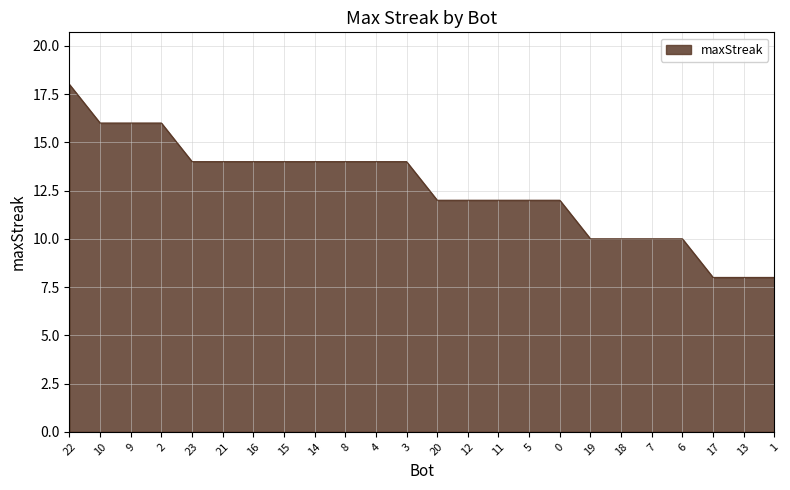

Reading left to right, list all the values displayed in this chart.

22=18	10=16	9=16	2=16	23=14	21=14	16=14	15=14	14=14	8=14	4=14	3=14	20=12	12=12	11=12	5=12	0=12	19=10	18=10	7=10	6=10	17=8	13=8	1=8